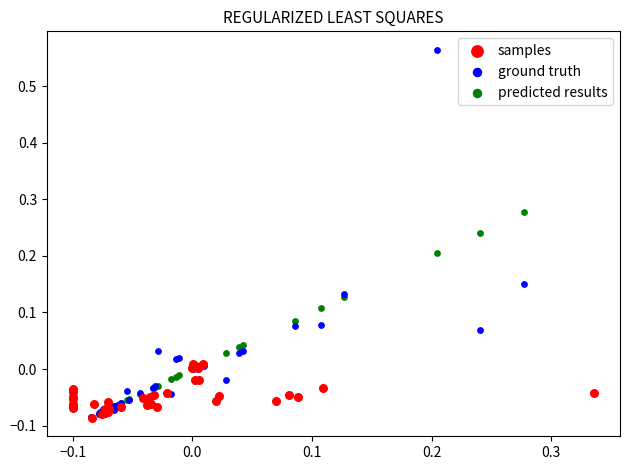

Which series reaches the maximum Y coordinate?

ground truth